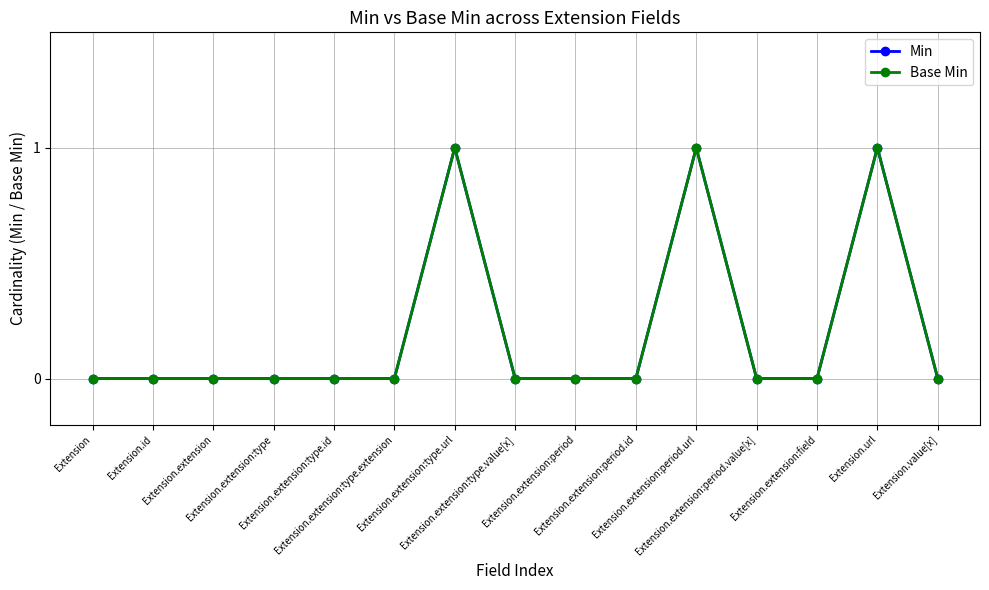

Does the chart have visible grid lines?

Yes